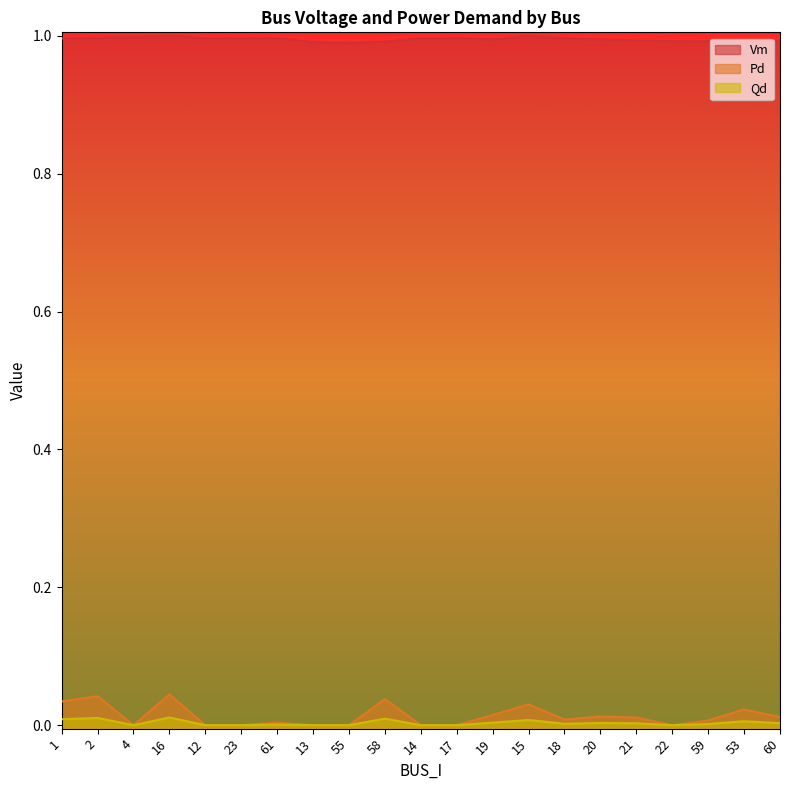

At how many categories does at least one series exceed 0?

21